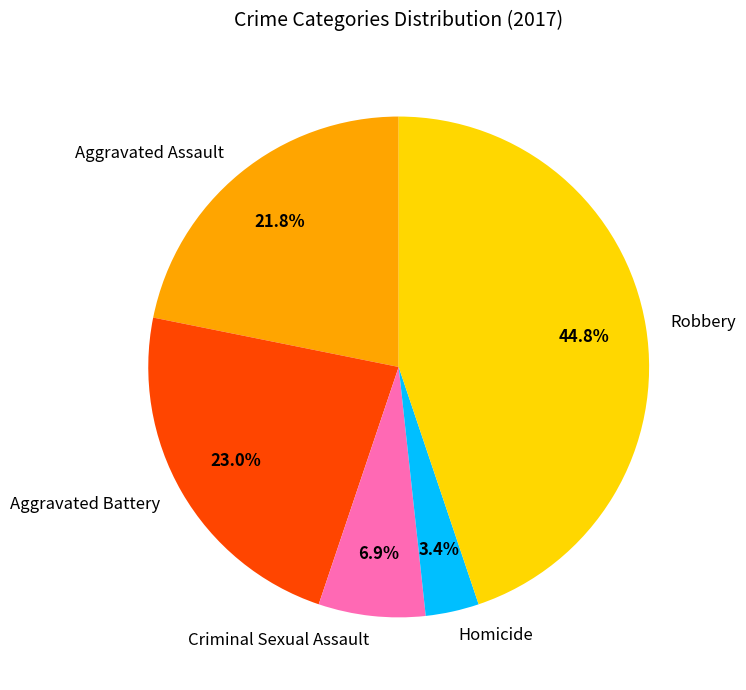

Which has a higher value, Homicide or Criminal Sexual Assault?

Criminal Sexual Assault